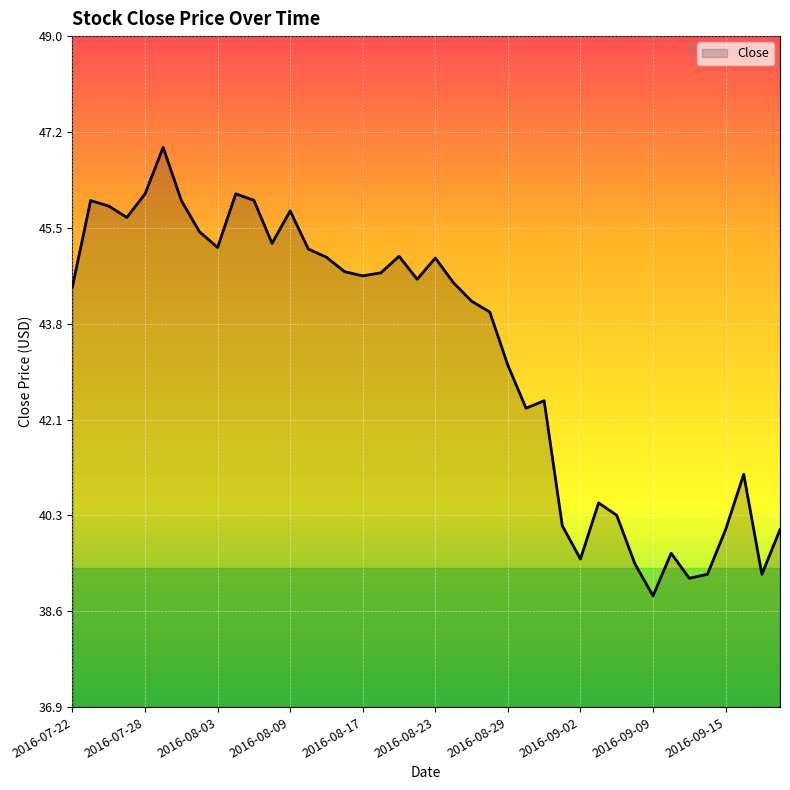

What is the greatest value displayed?

47.0